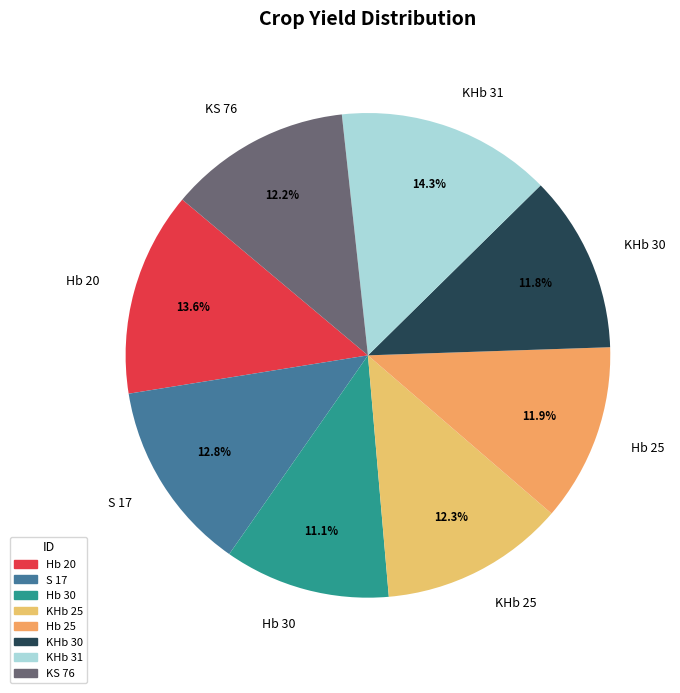

What portion of the pie excludes S 17?

87.2%